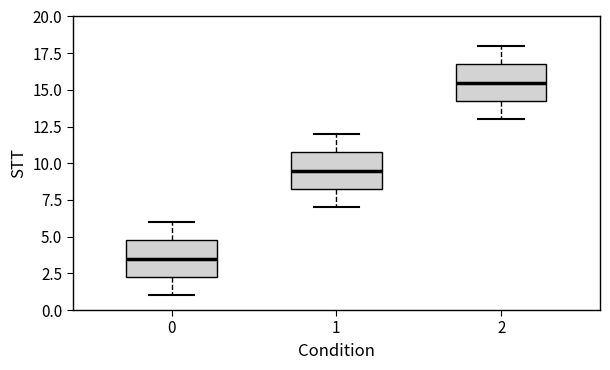

Reading left to right, read every box against the y-axis: the position of its median line, the range the box covers, and the ends of its whiskers. The values are not printed on the chart, so give them approximately, as read against the axis.

0: median 3.5, box 2.5 to 5.0, whiskers 1.0 to 6.0
1: median 9.5, box 8.5 to 11.0, whiskers 7.0 to 12.0
2: median 15.5, box 14.5 to 17.0, whiskers 13.0 to 18.0